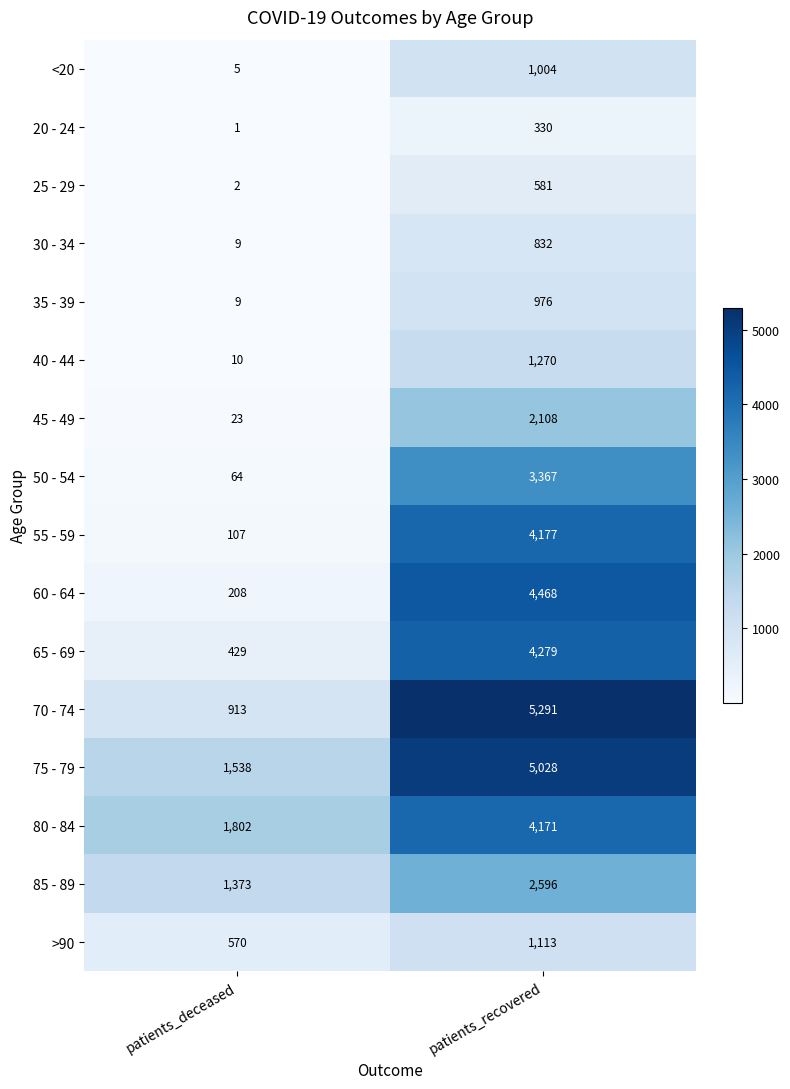

The 85 - 89 series shows 1373 at patients_deceased. True or false?

True